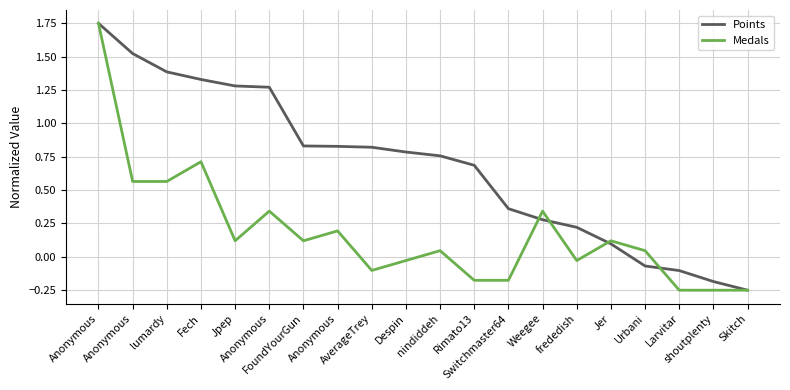

What is the sum of the Medals values at Rimato13 and Larvitar?

-0.4